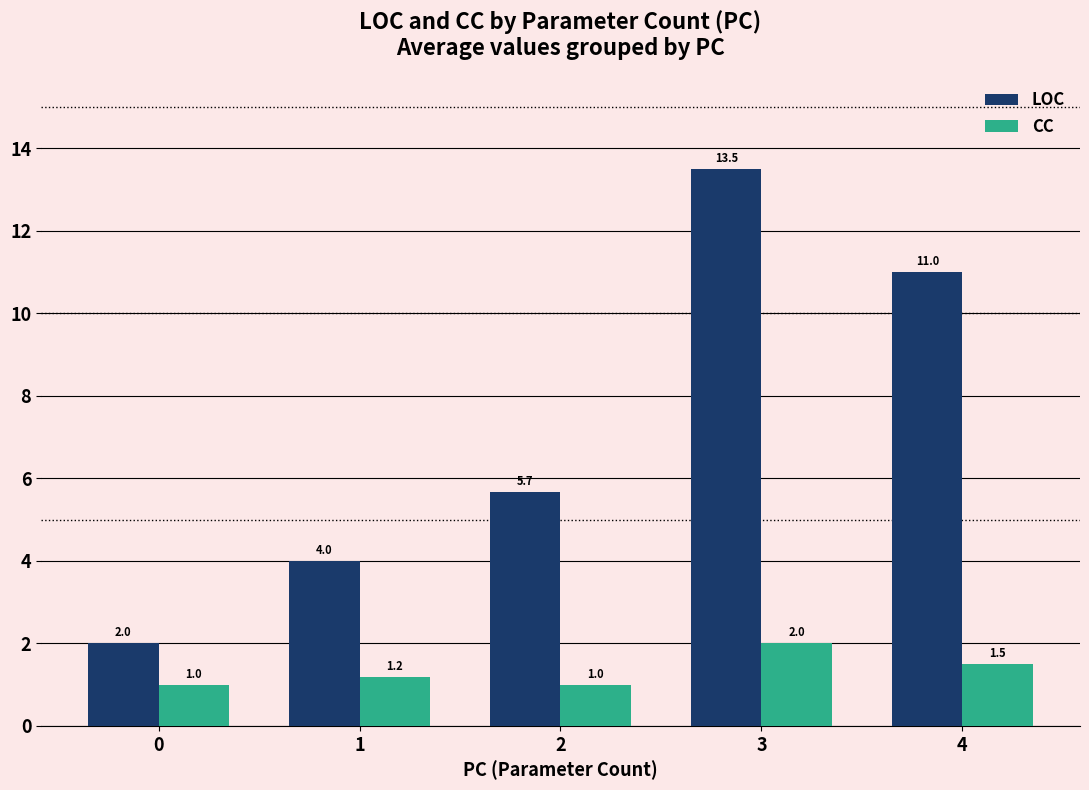

Reading left to right, extract all data points from this chart.

LOC: 2.0	4.0	5.7	13.5	11.0
CC: 1.0	1.2	1.0	2.0	1.5